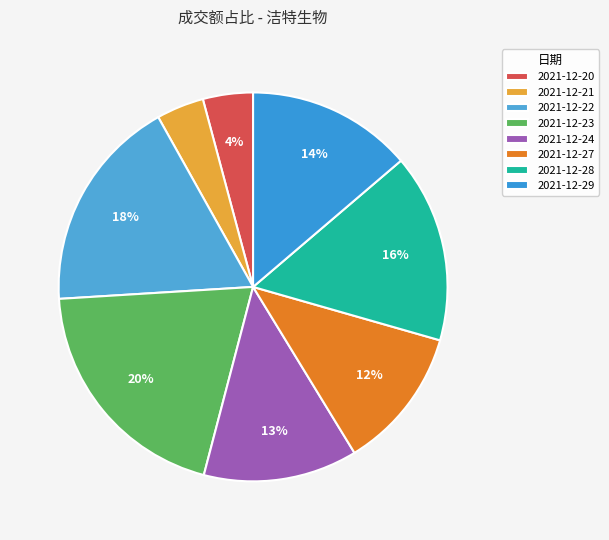

Is there any slice that represents more than half of the pie?

No